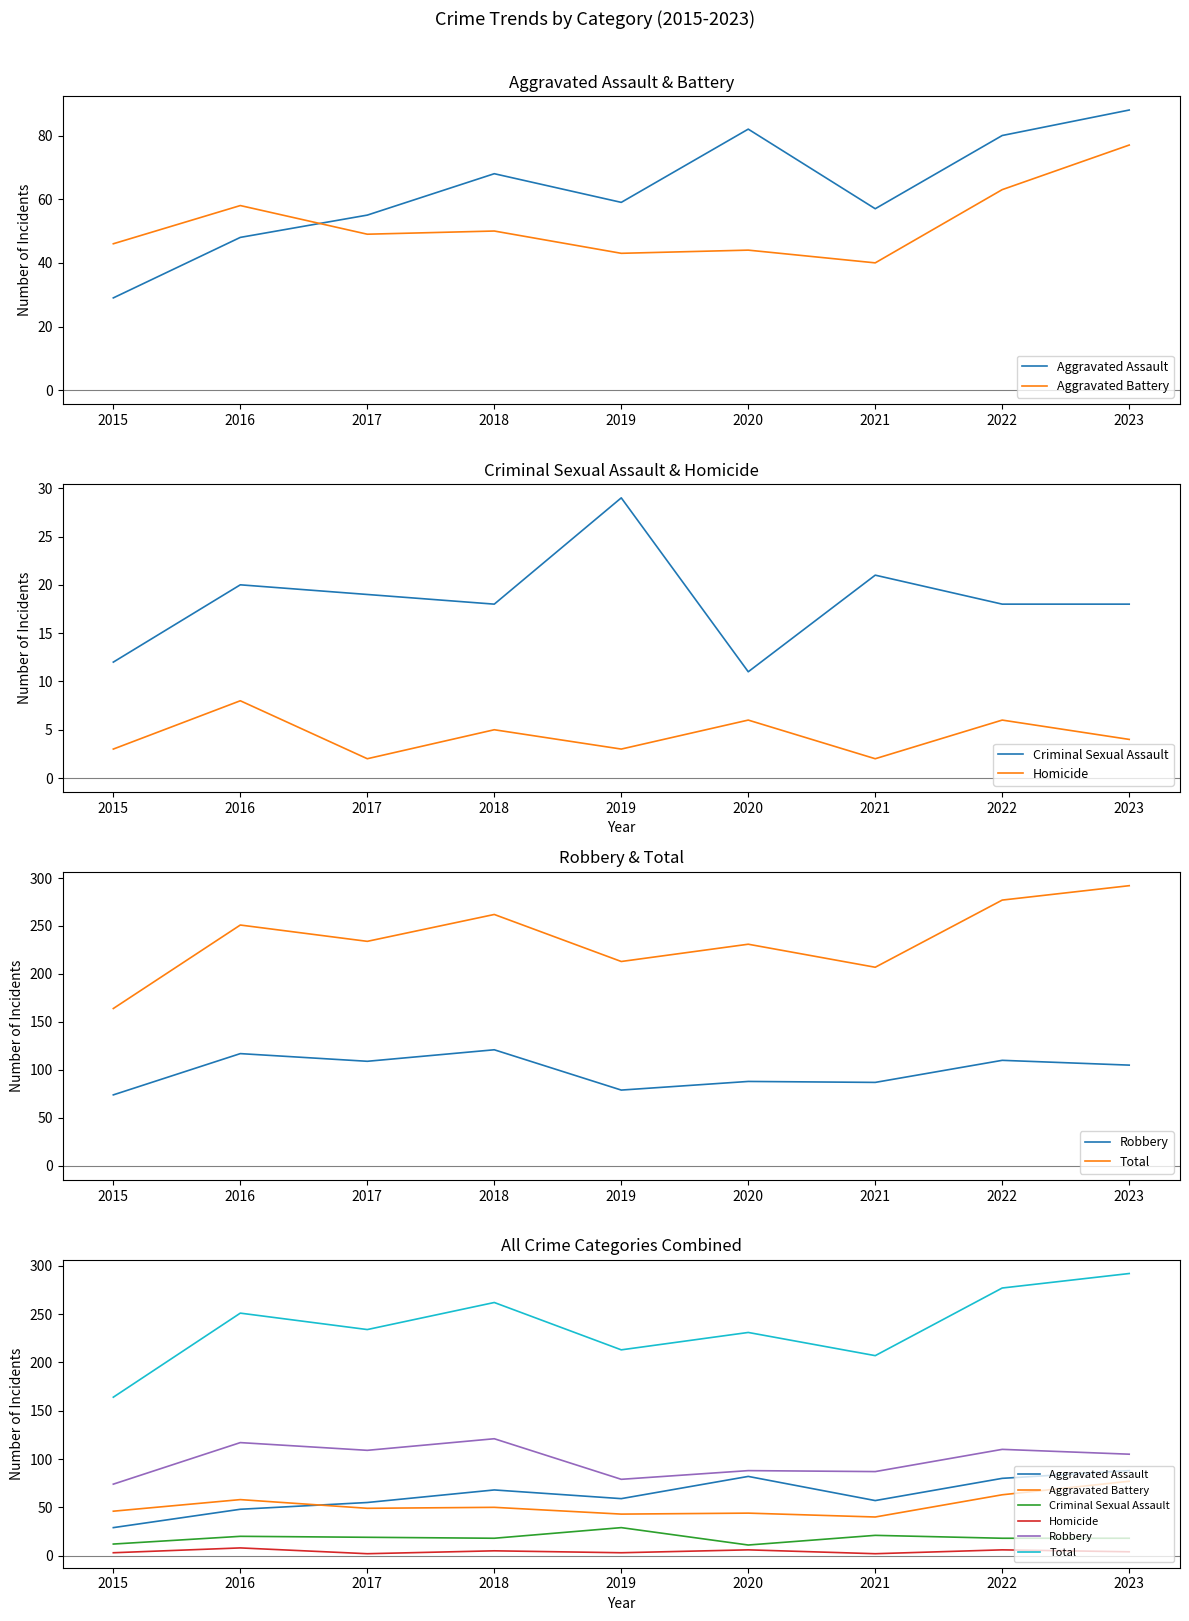

Where is the first local maximum for Aggravated Assault?

2018